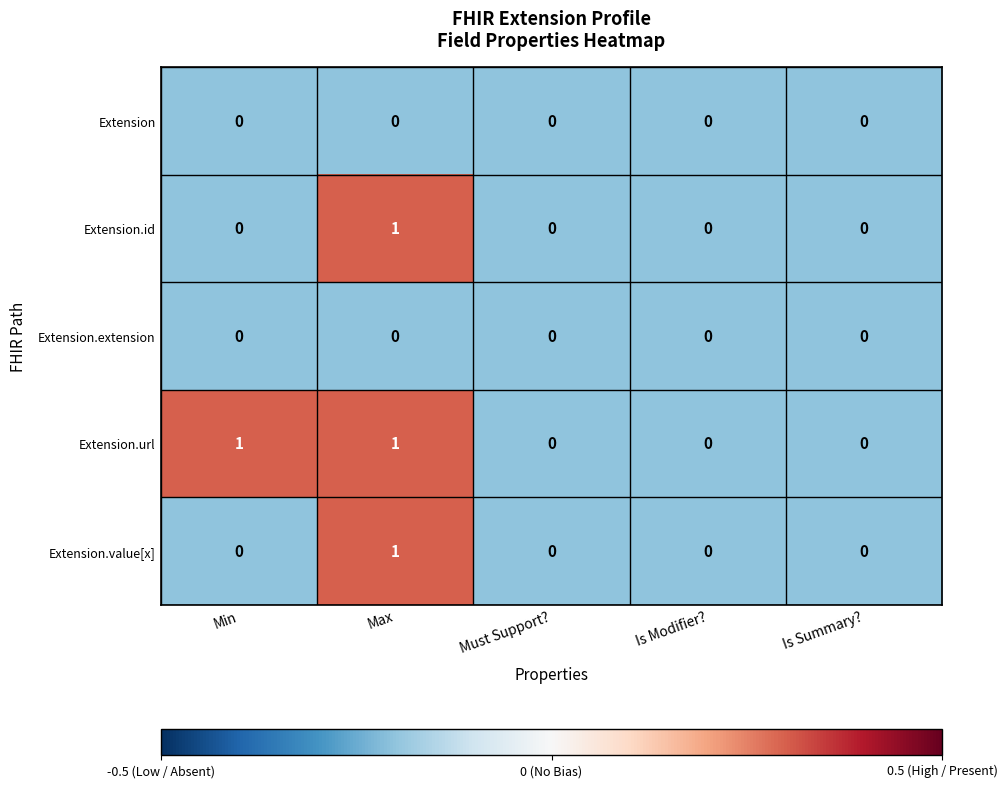

Is it true that Extension.id equals 2 at Max?

False